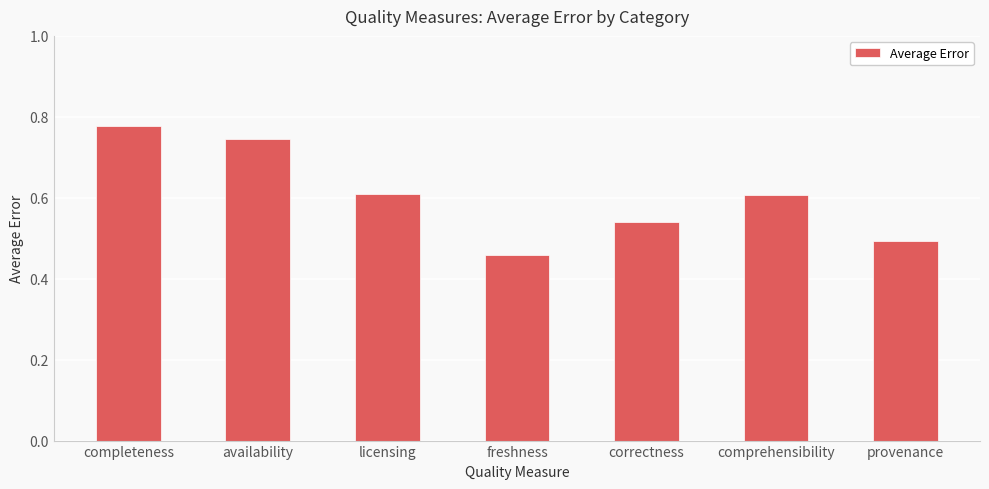

What is the difference between the maximum and minimum values?

0.3